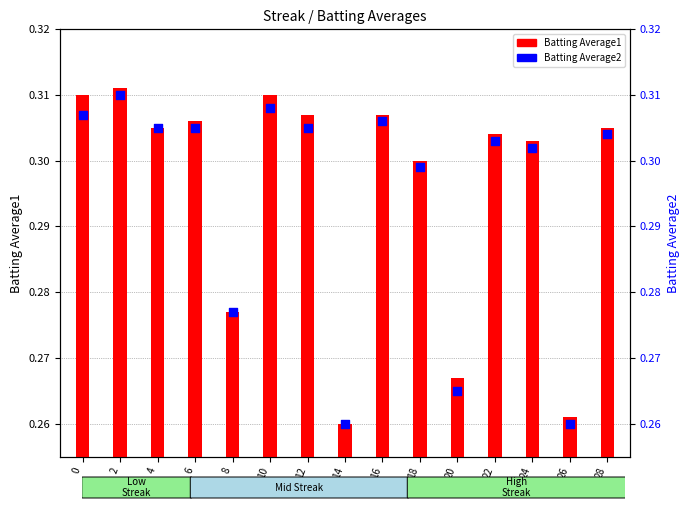

Which series reaches the minimum Y coordinate?

Batting Average1